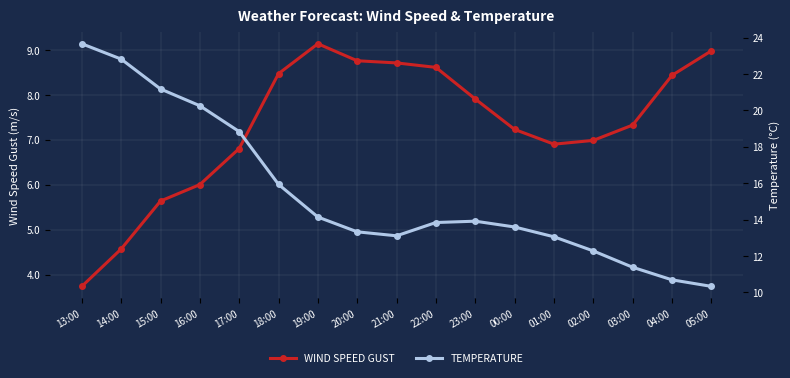

At which category is the sum across all series the highest?

13:00